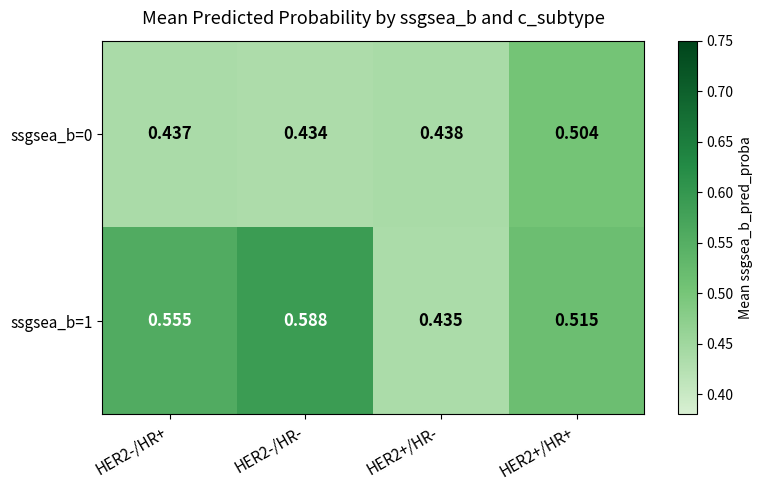

Is the value of ssgsea_b=1 at HER2+/HR- greater than the value of ssgsea_b=0 at HER2+/HR-?

No